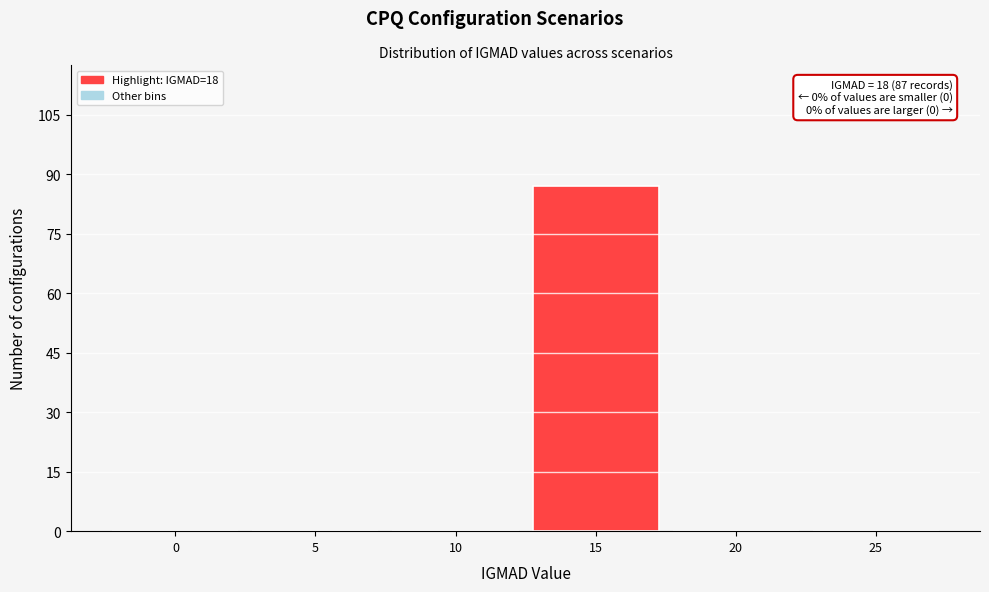

True or false: the data shows 57 at 5.

False